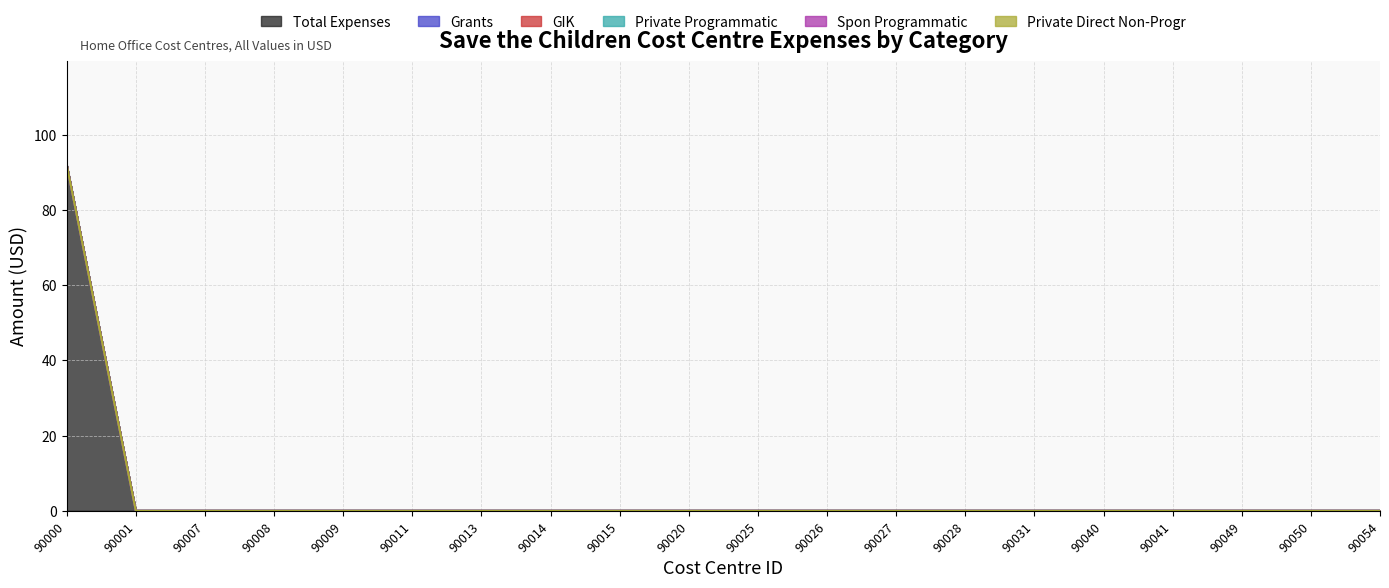

Is the value of Grants at 90007 greater than the value of Private Programmatic at 90040?

No